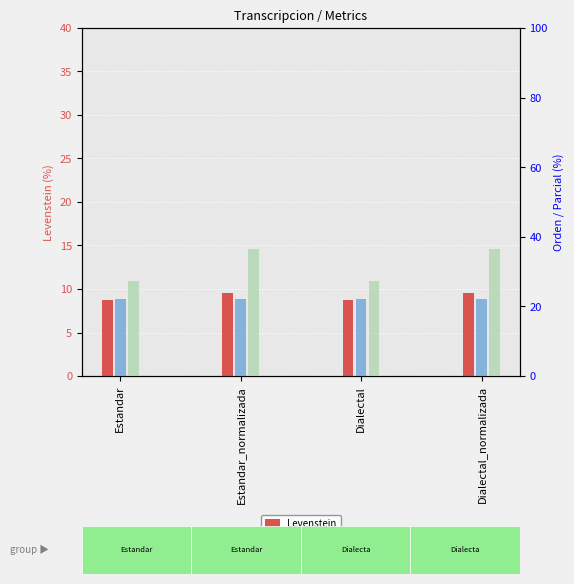

What is the average value of the Orden series?

22.2